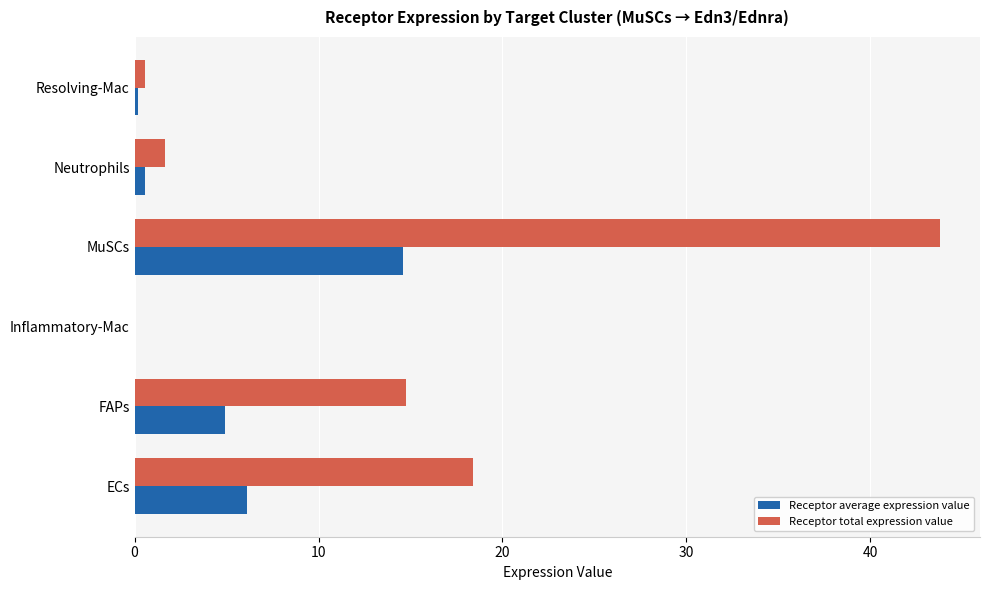

What is the greatest value displayed?

43.8